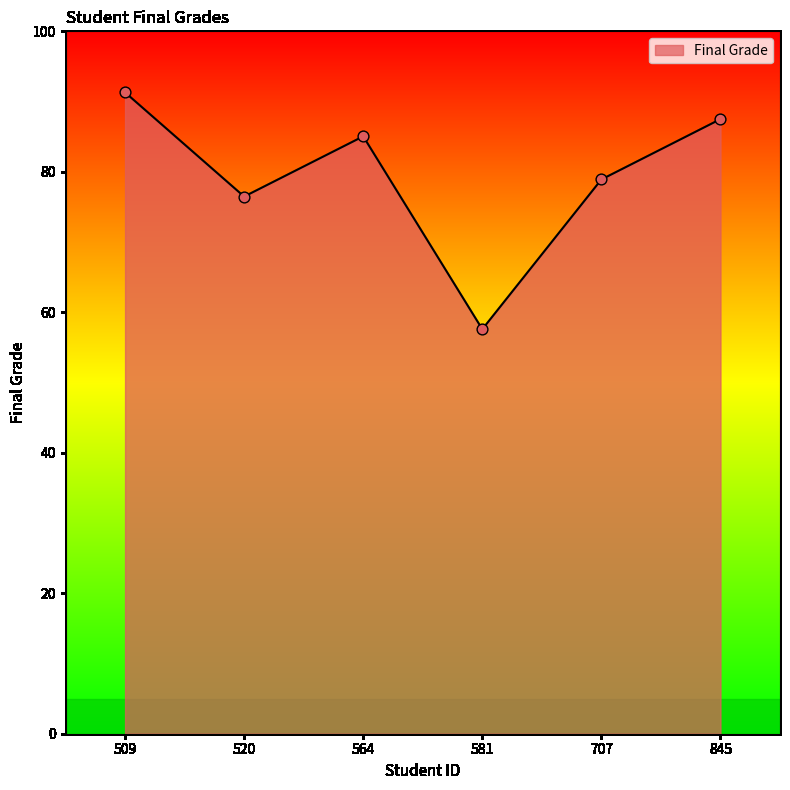

What is the ratio of the value at 845 to the value at 564?

1.0